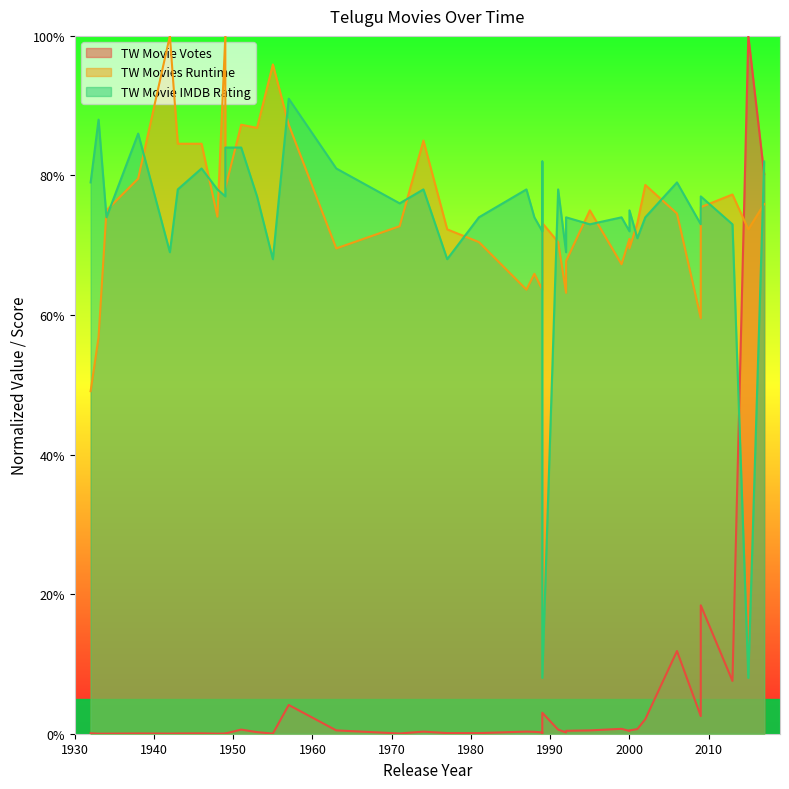

In TW Movie Votes, how many points are lower than both neighbors (excluding endpoints)?

12